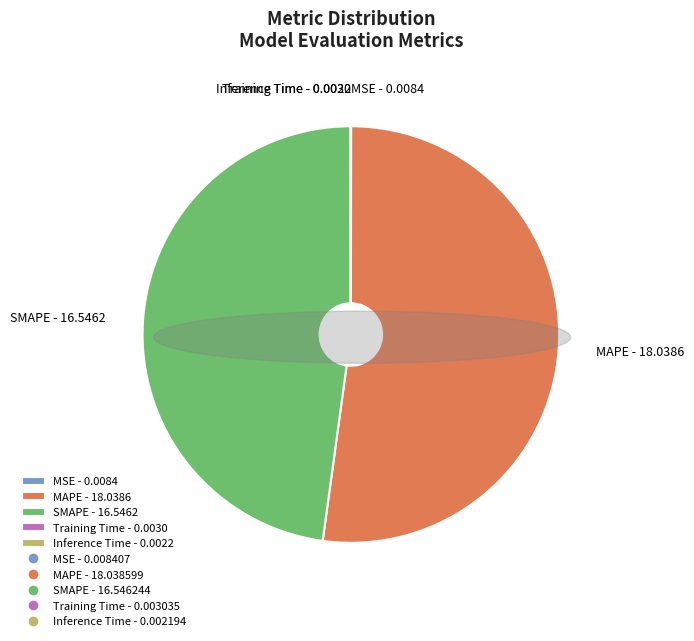

Between MAPE - 18.0386 and SMAPE - 16.5462, which is larger?

MAPE - 18.0386